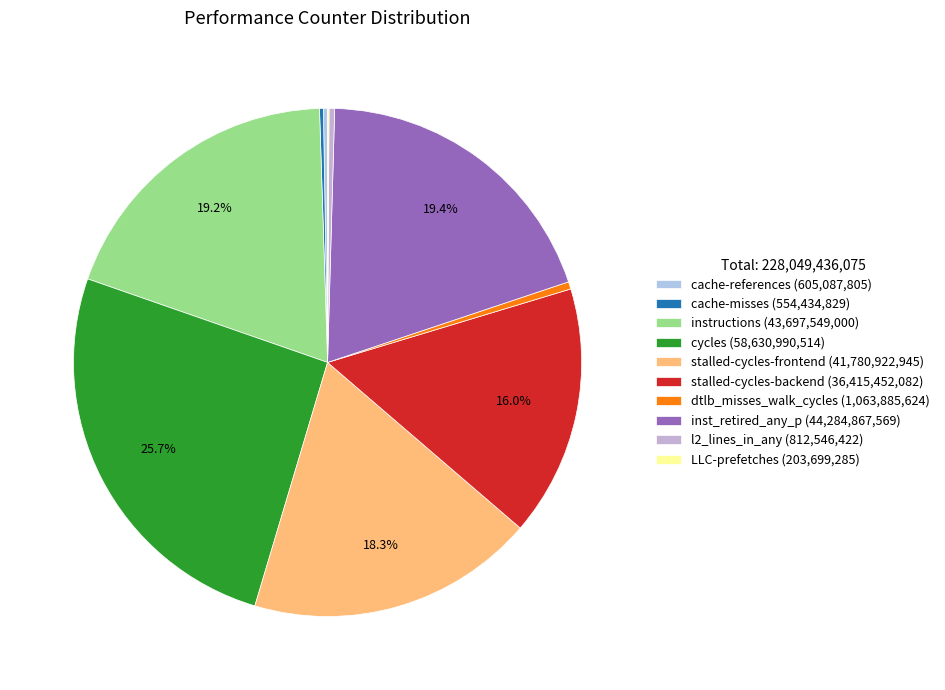

Rank the categories by value from lowest to highest.

LLC-prefetches, cache-misses, cache-references, l2_lines_in_any, dtlb_misses_walk_cycles, stalled-cycles-backend, stalled-cycles-frontend, instructions, inst_retired_any_p, cycles